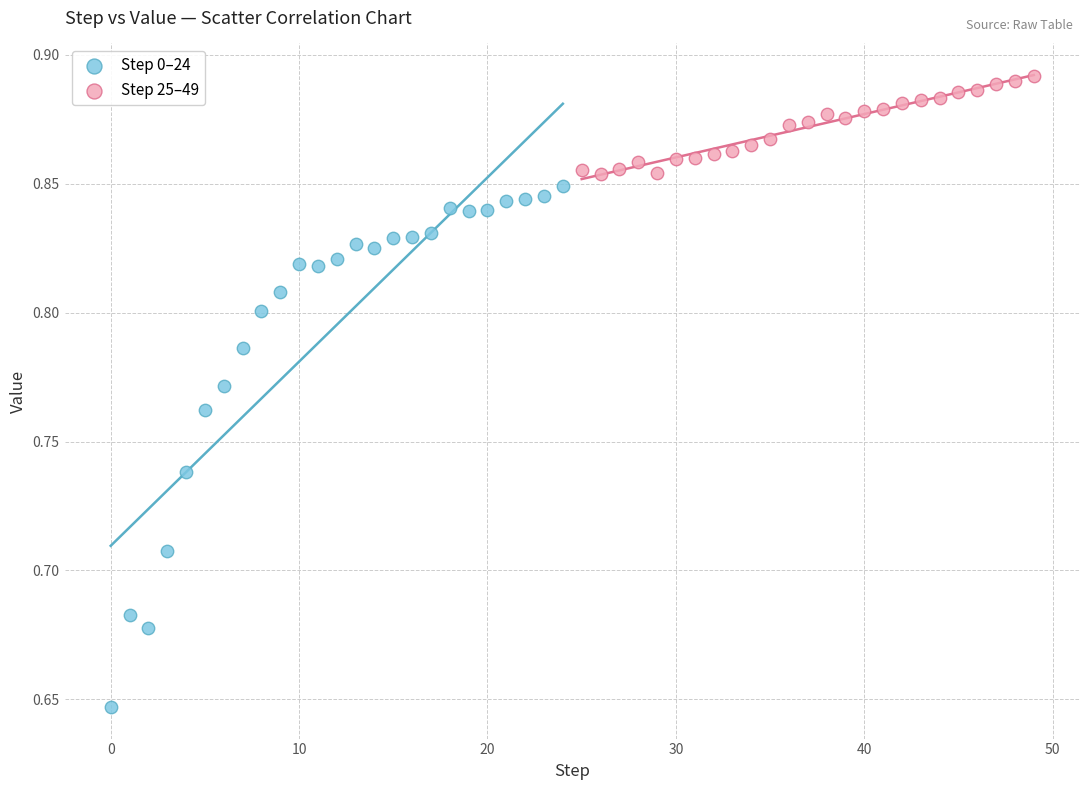

Which series contains the highest Y value?

Step 25–49